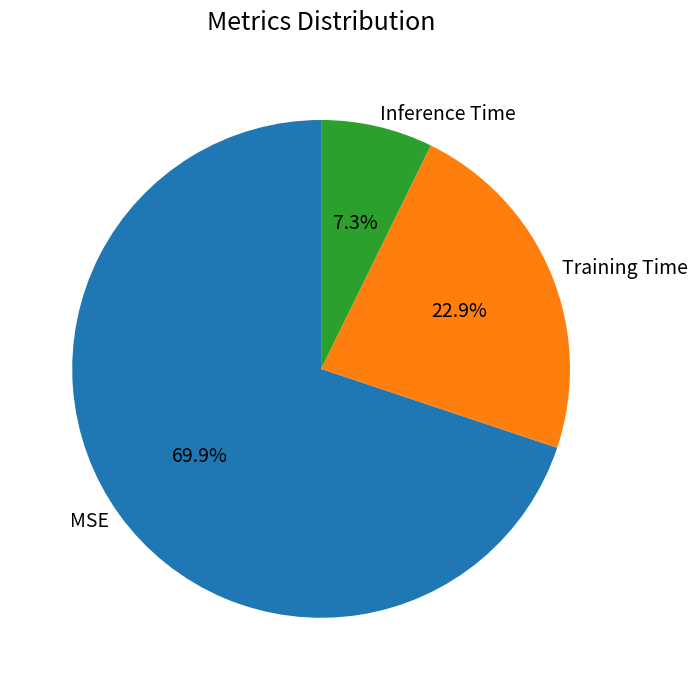

To the nearest percent, what percentage of the pie is Inference Time?

7%